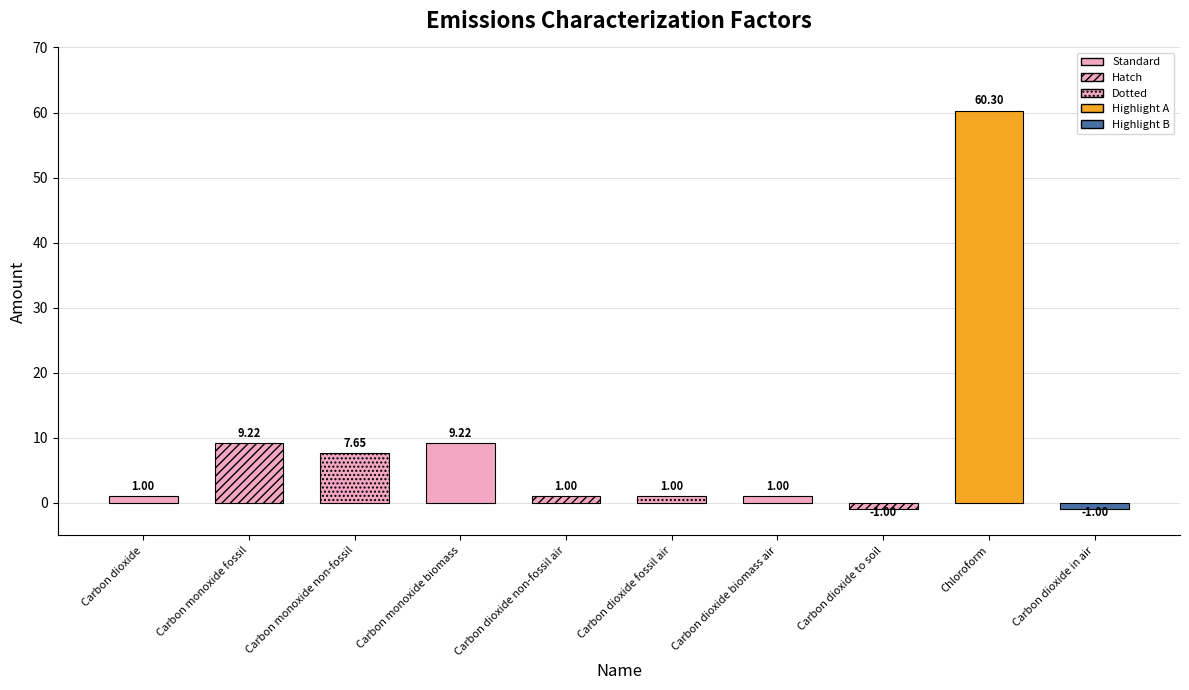

What is the minimum value shown in the chart?

-1.0